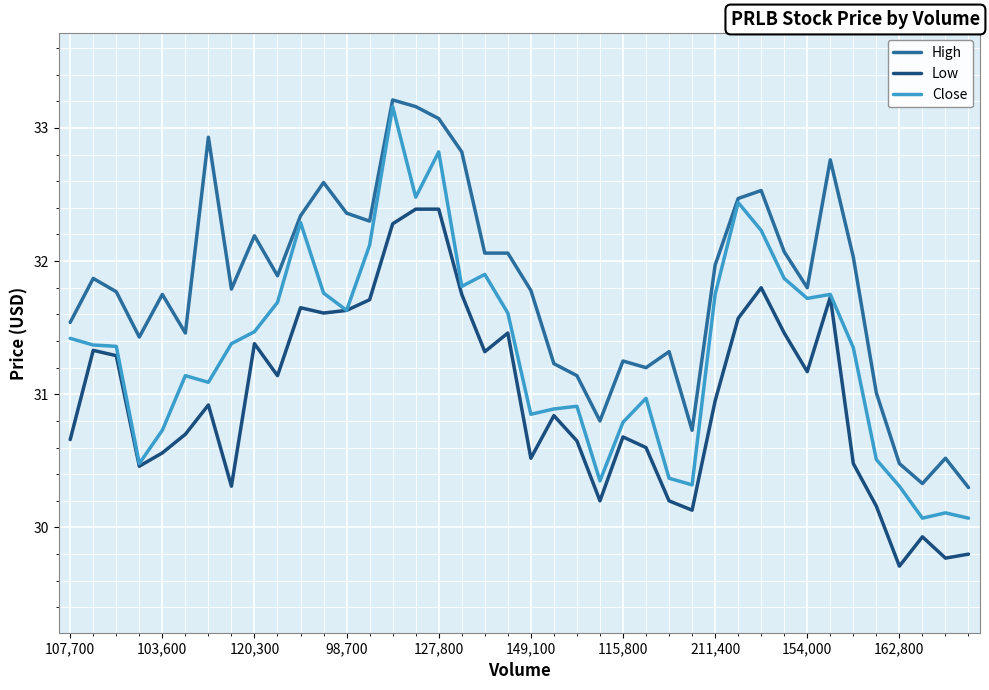

Which series has the largest total across all categories?

High